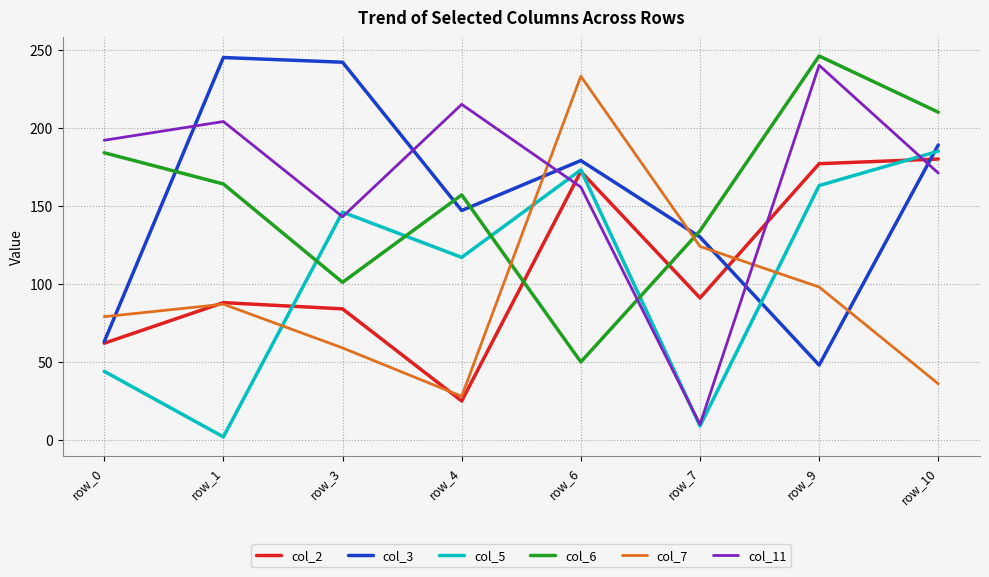

Between which two adjacent categories do col_6 and col_2 first intersect?

row_4 and row_6